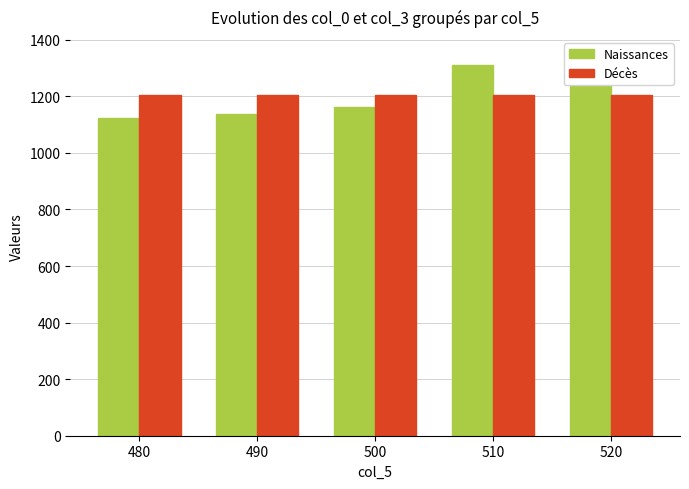

What is the spread (max minus min) of values at 490?

68.8